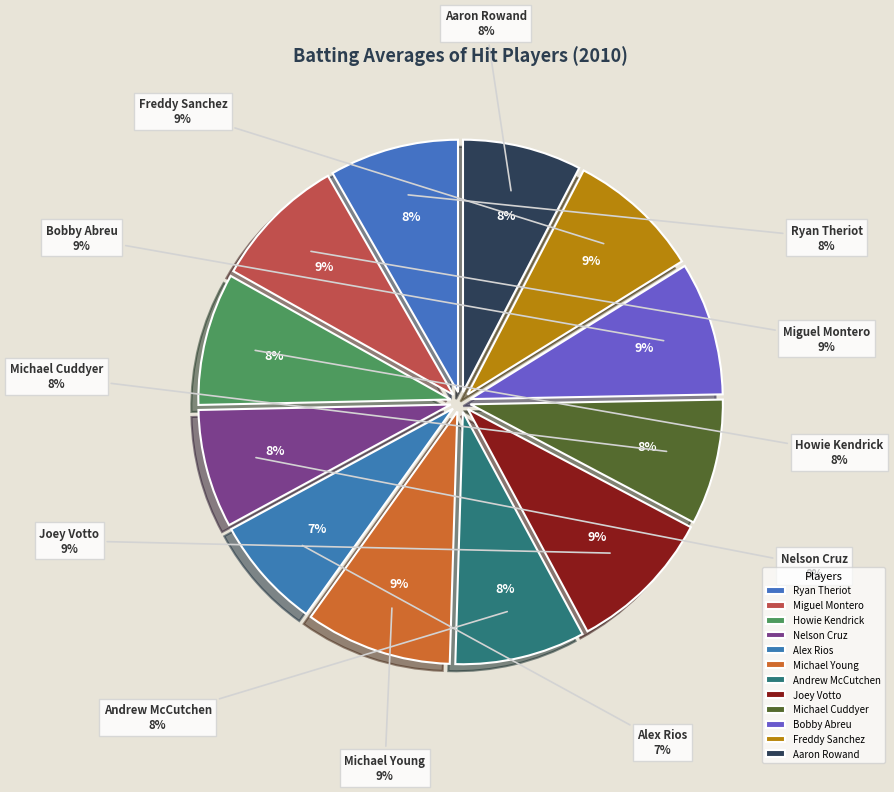

Which category has the smallest portion of the pie?

Alex Rios